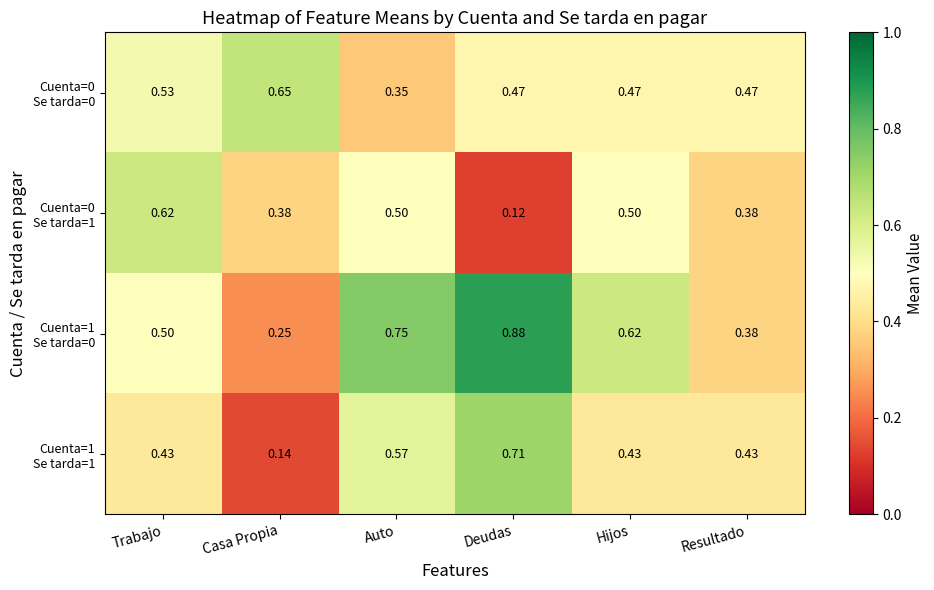

What is the total value across all series at Hijos?

2.0